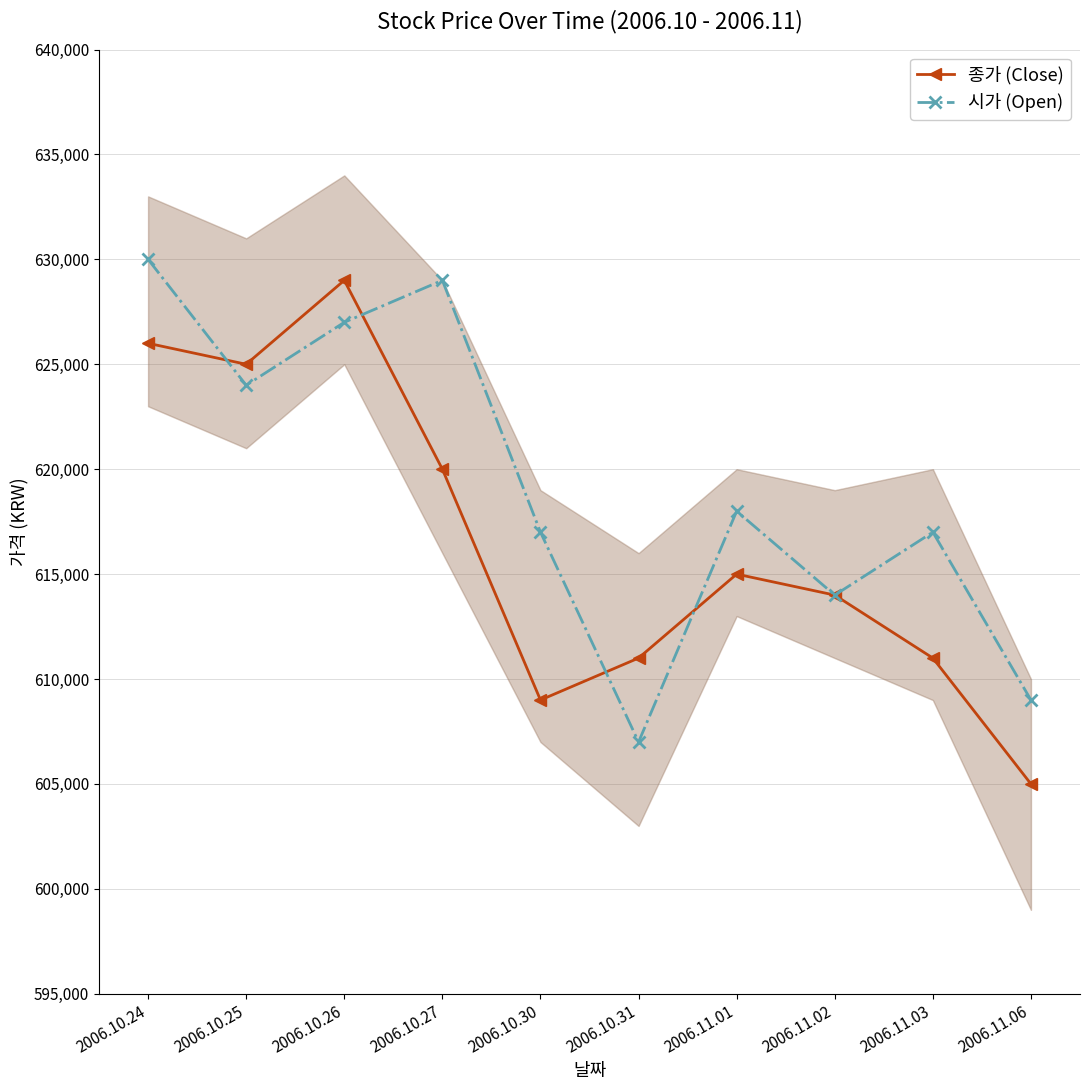

Is this an area chart (filled region under the line)?

No